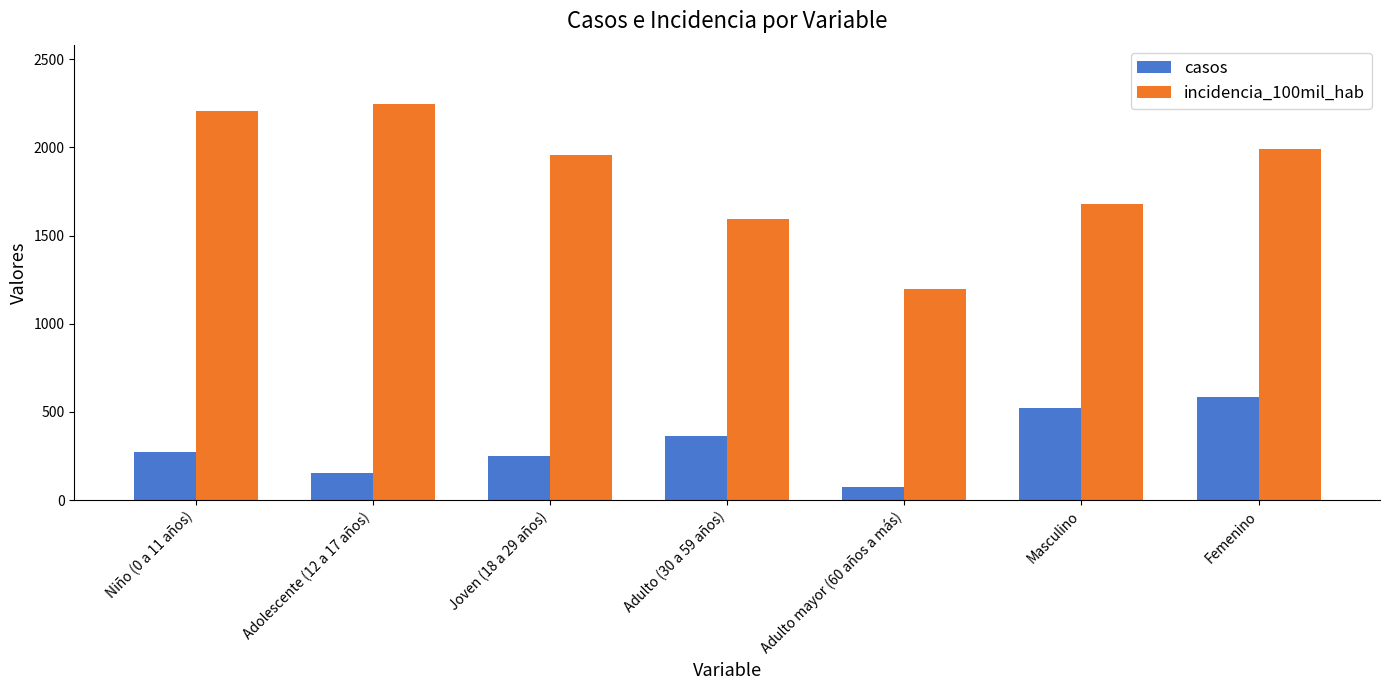

What is the greatest value displayed?

2245.7